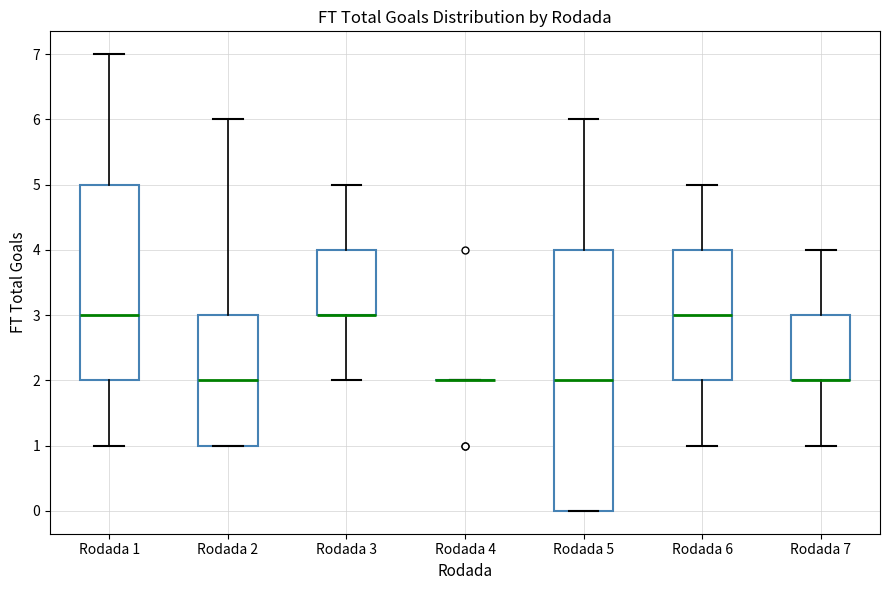

Which box is the tallest, from its lower edge to its upper edge?

Rodada 5